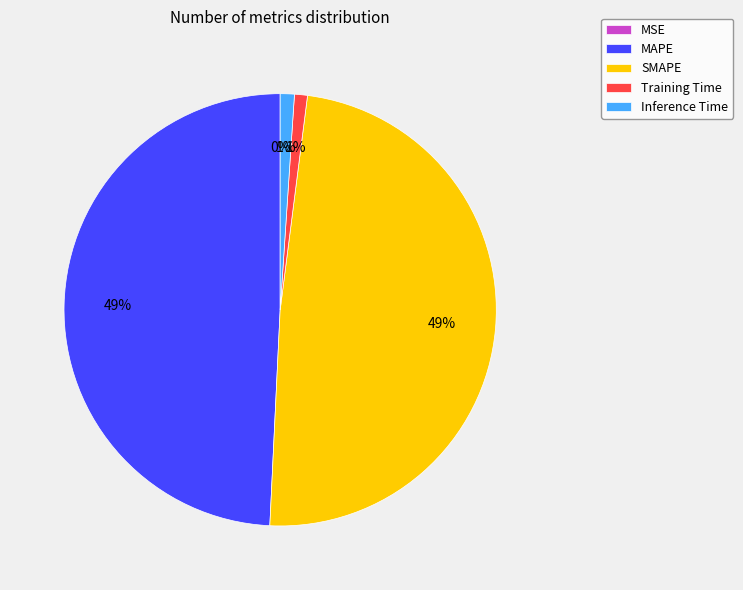

Which has a higher value, Inference Time or SMAPE?

SMAPE